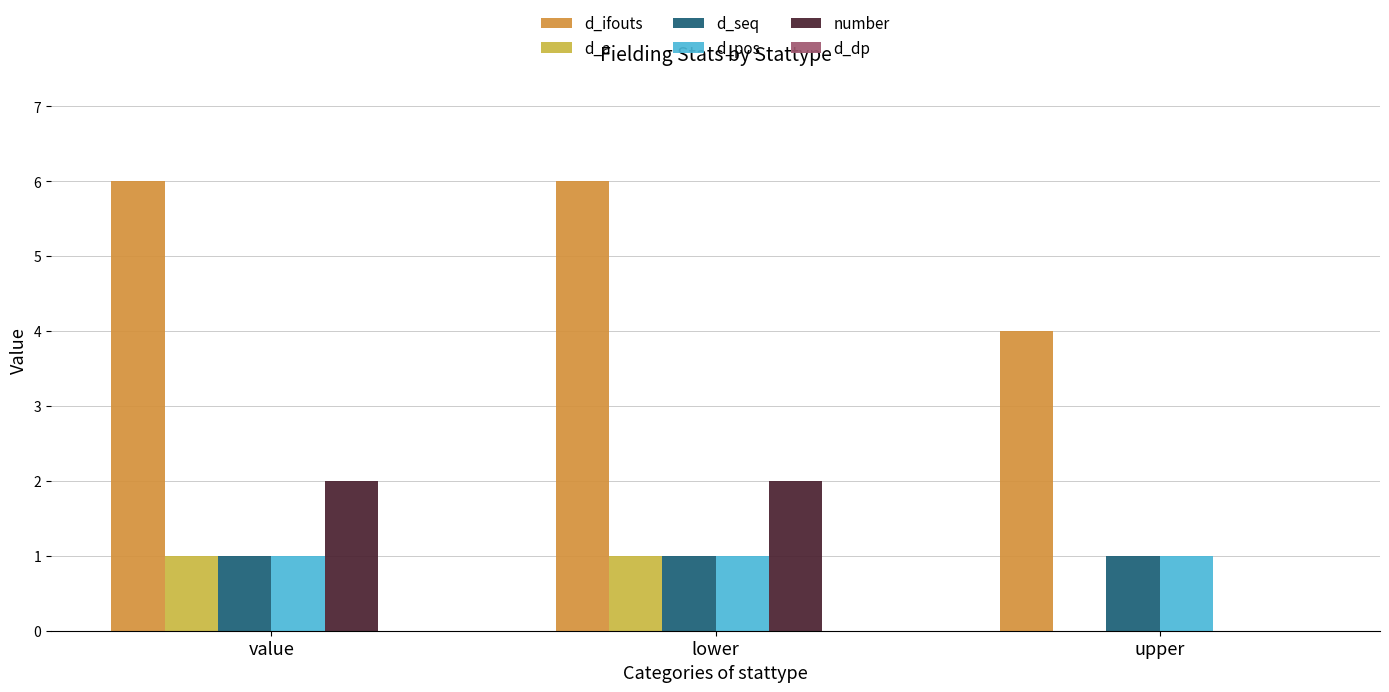

The value of d_seq at upper is 1. True or false?

True